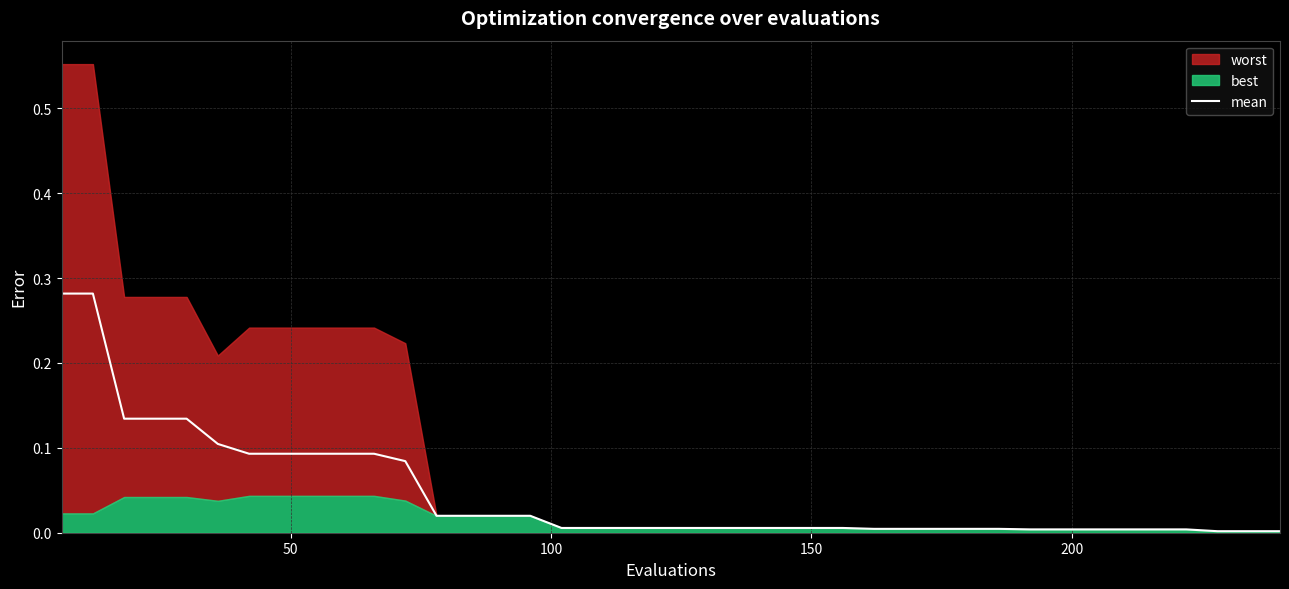

How many lines are shown in the chart?

1